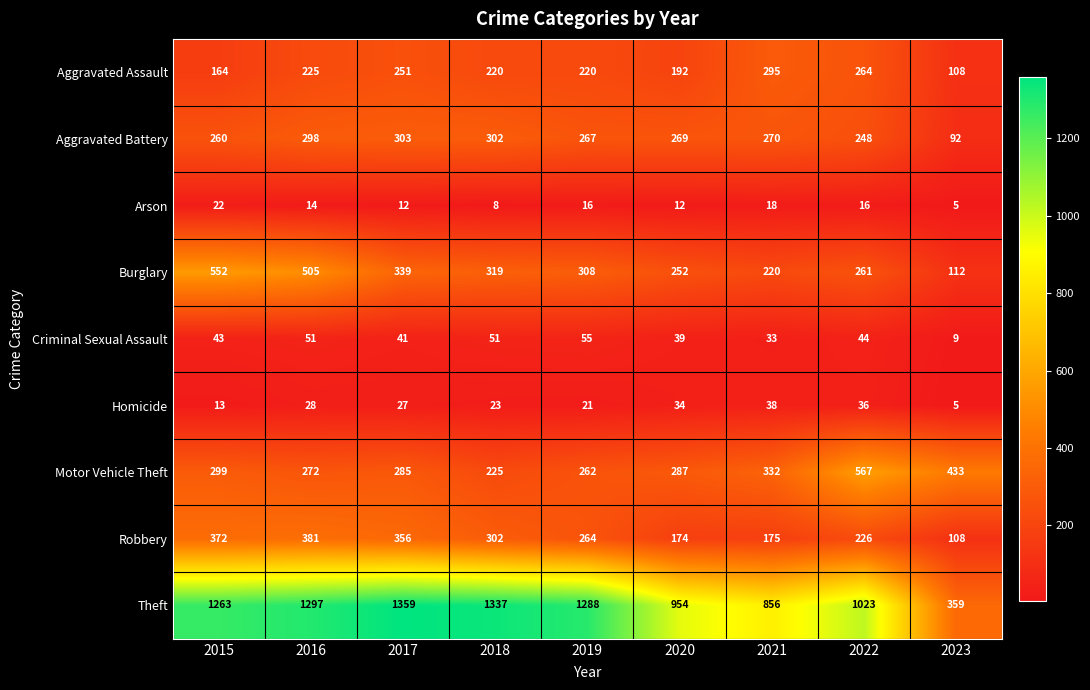

What is the spread (max minus min) of values at 2023?

428